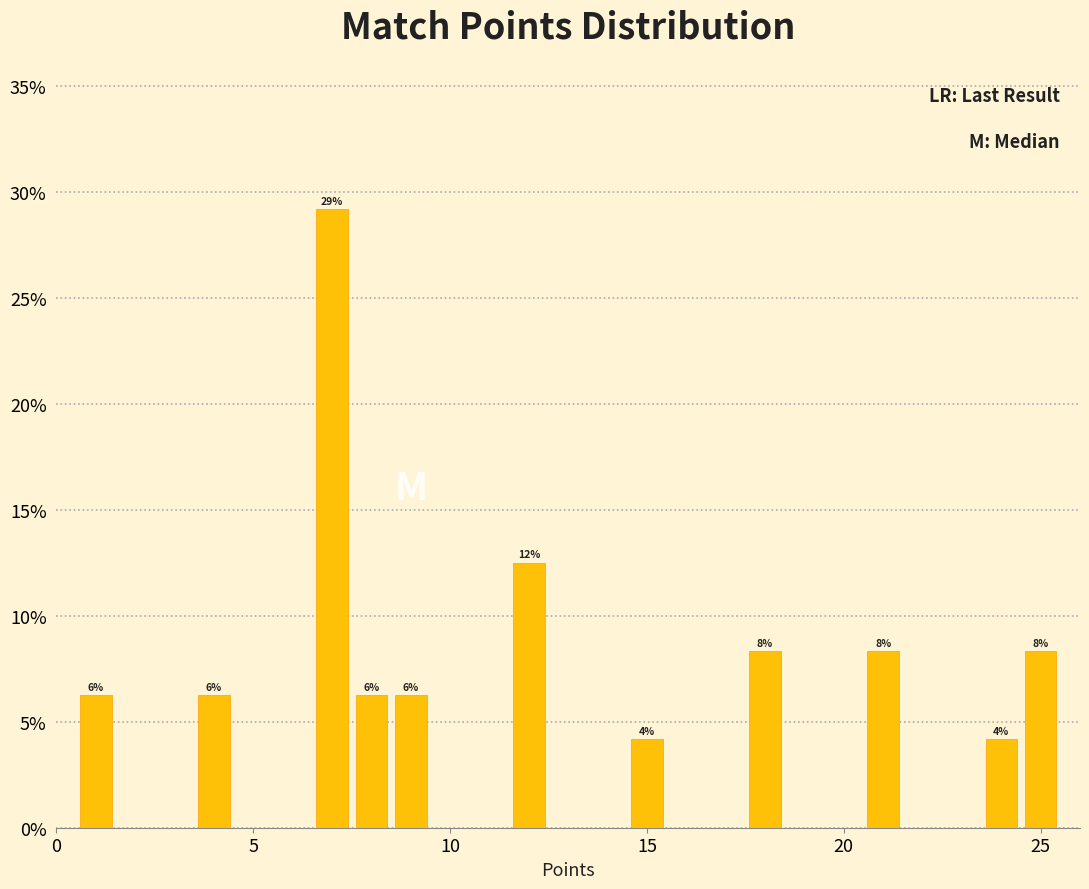

Around what value on the x-axis is the tallest bar? Give the approximate position of its centre, as read against the axis.

7.0